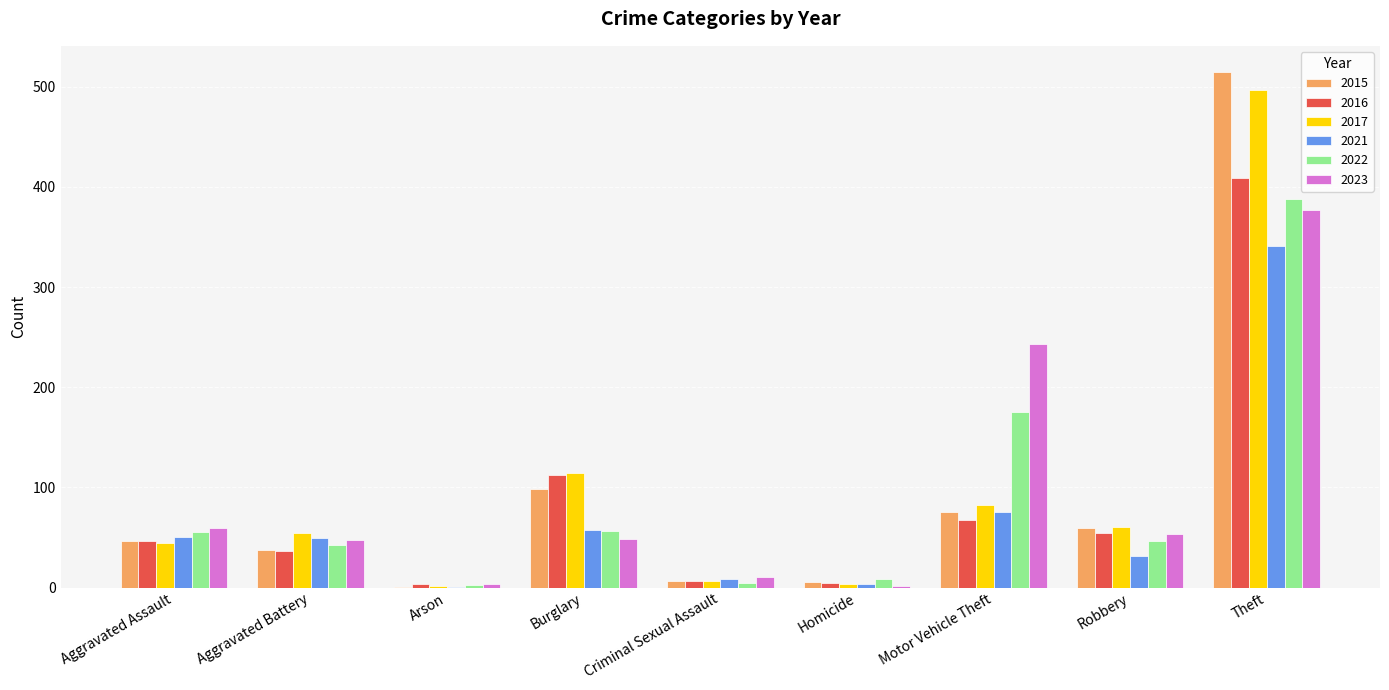

What is the approximate value of 2015 at Burglary, to the nearest 10?

100